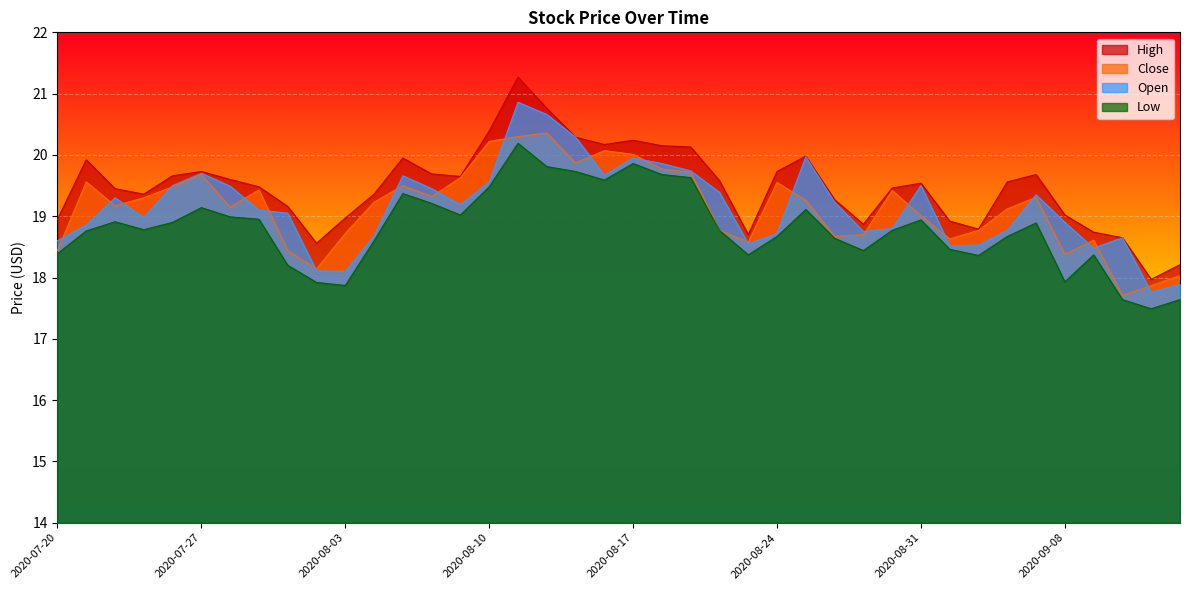

True or false: Close and Low cross at least once.

False